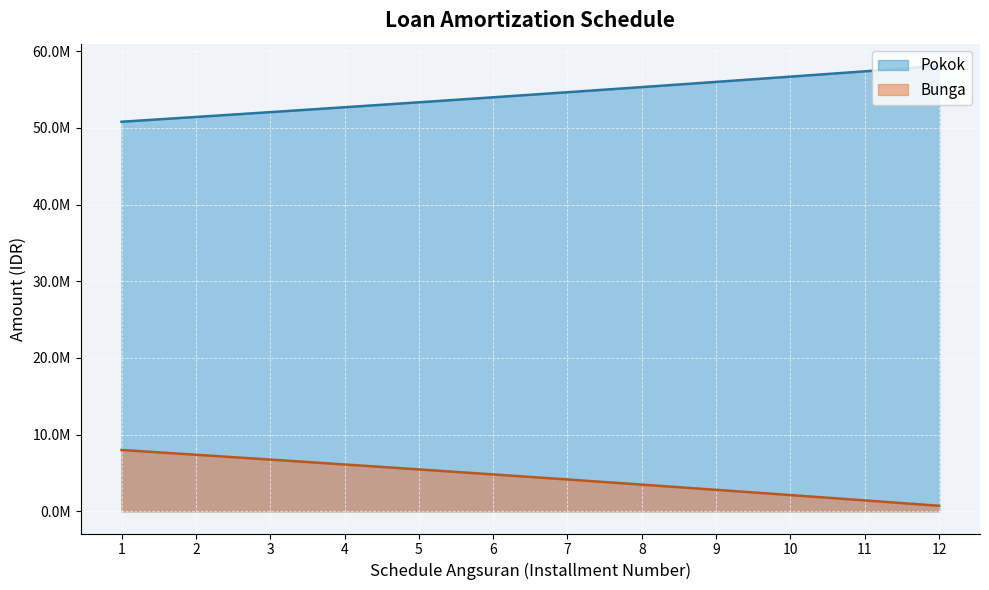

How many lines are shown in the chart?

2